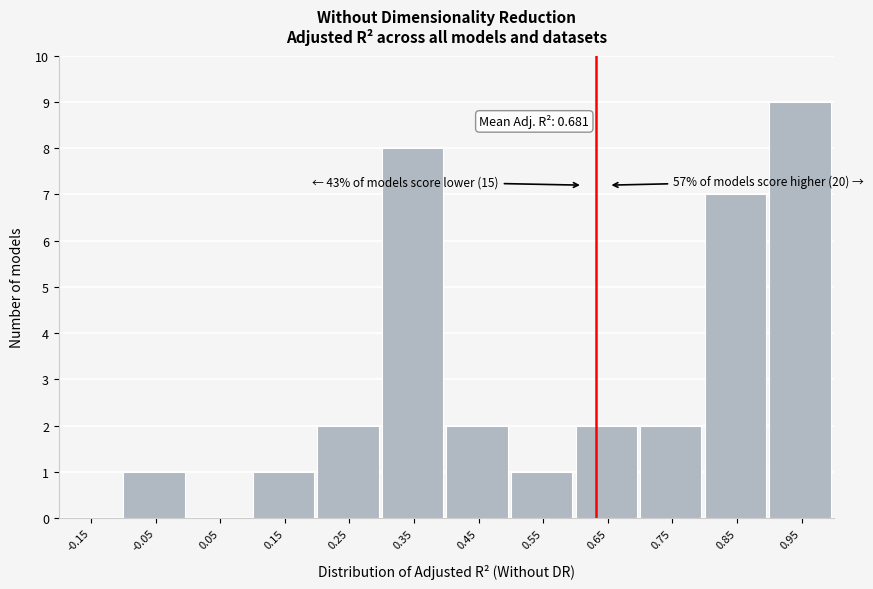

Reading left to right, list all the values displayed in this chart.

-0.15=0	-0.05=1	0.05=0	0.15=1	0.25=2	0.35=8	0.45=2	0.55=1	0.65=2	0.75=2	0.85=7	0.95=9